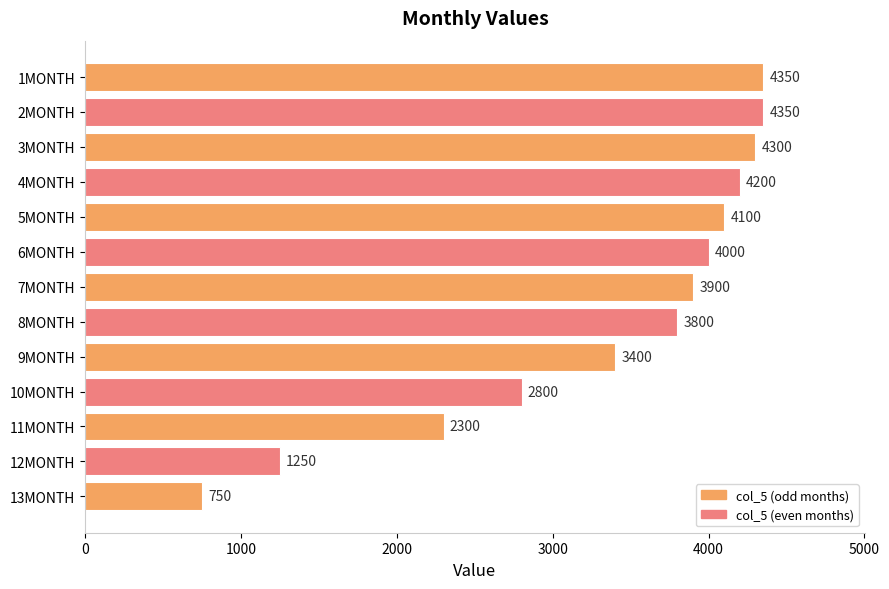

How many data points are less than 3900?

6